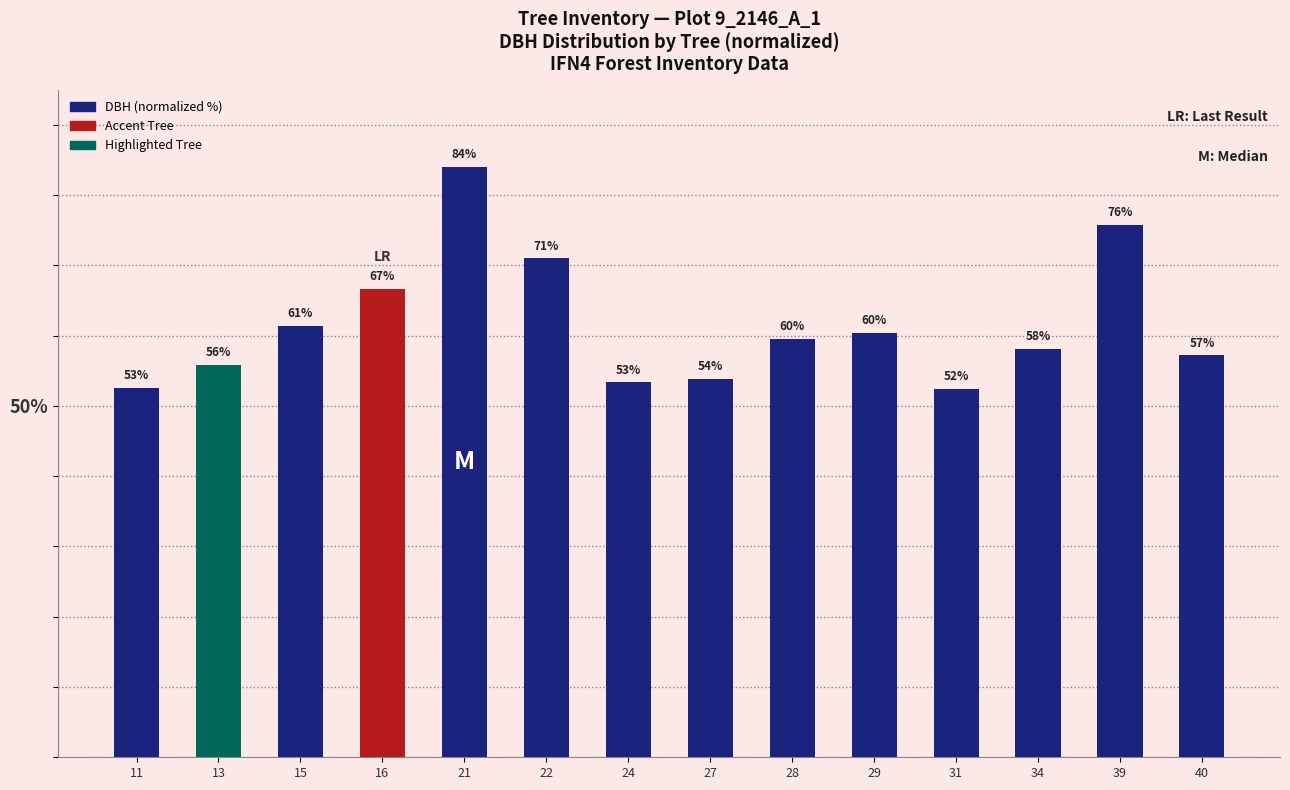

What is the average value?

61.6